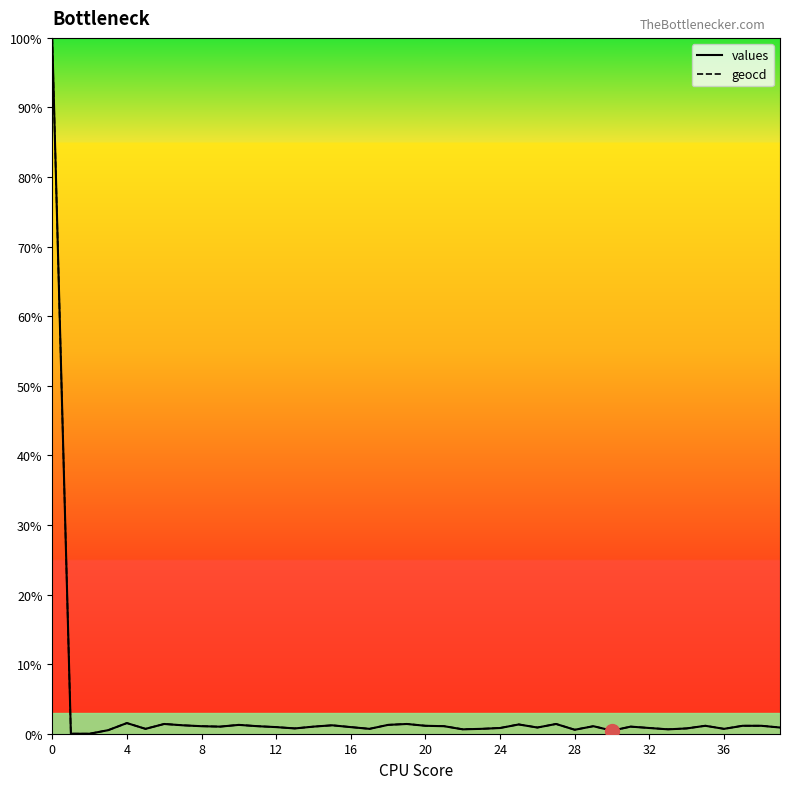

What are all the series names shown in the legend?

values, geocd